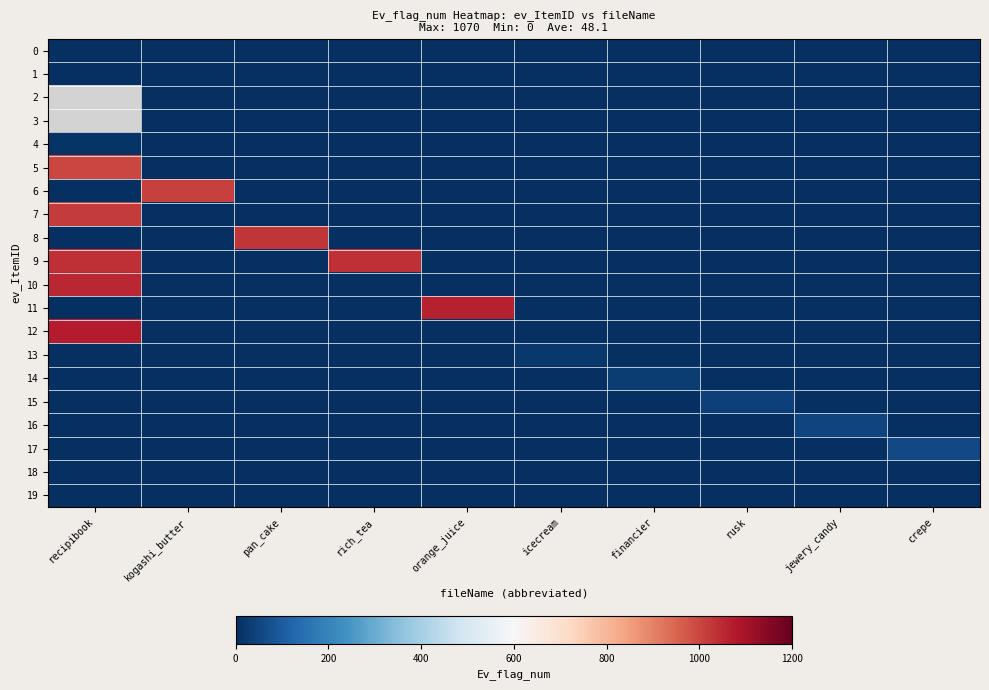

Which series has the largest total across all categories?

9